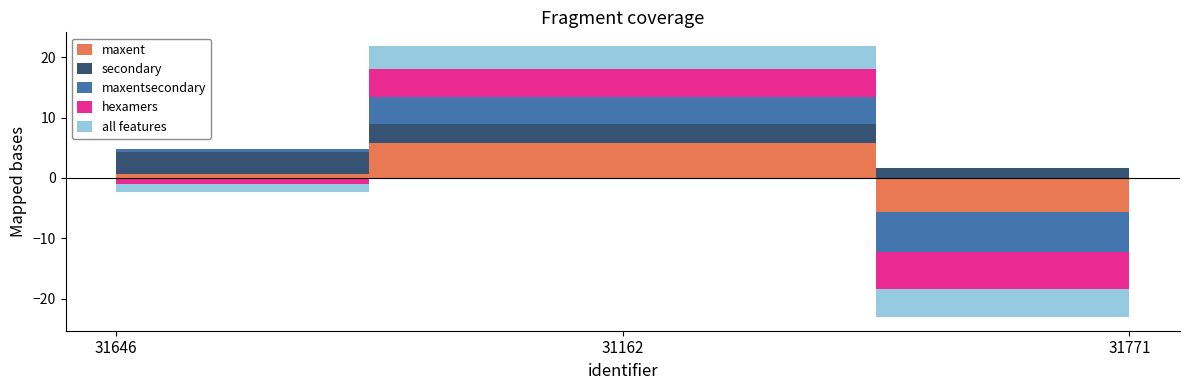

Which series has the largest total across all categories?

secondary